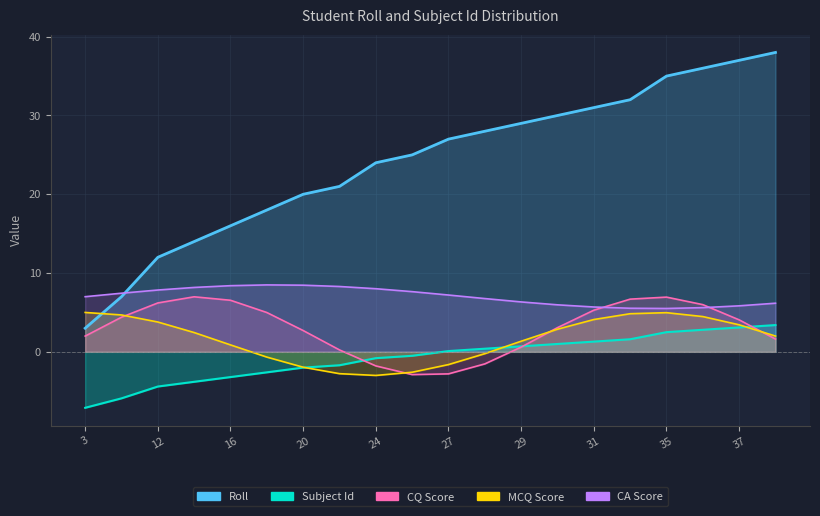

Rank the categories by value from lowest to highest.

3, 7, 12, 14, 16, 18, 20, 21, 24, 25, 27, 28, 29, 30, 31, 32, 35, 36, 37, 38